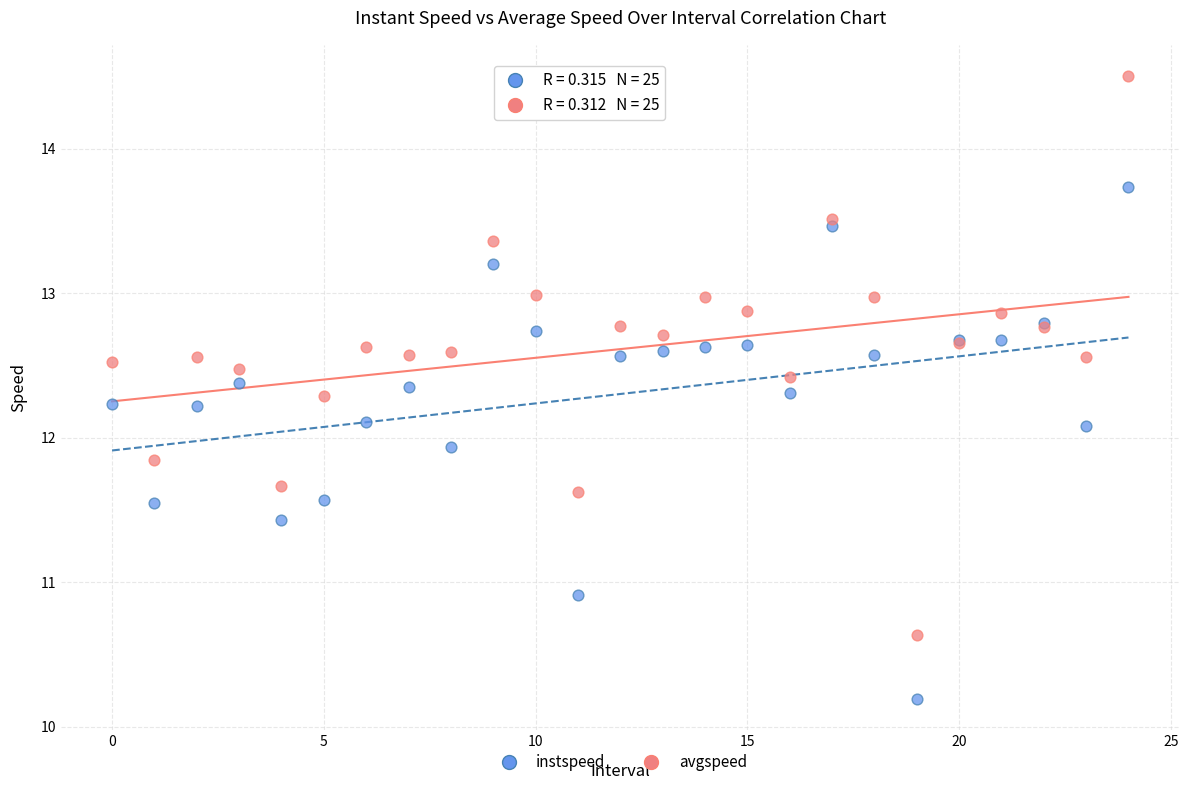

Which series has the largest Y range (max minus min)?

avgspeed